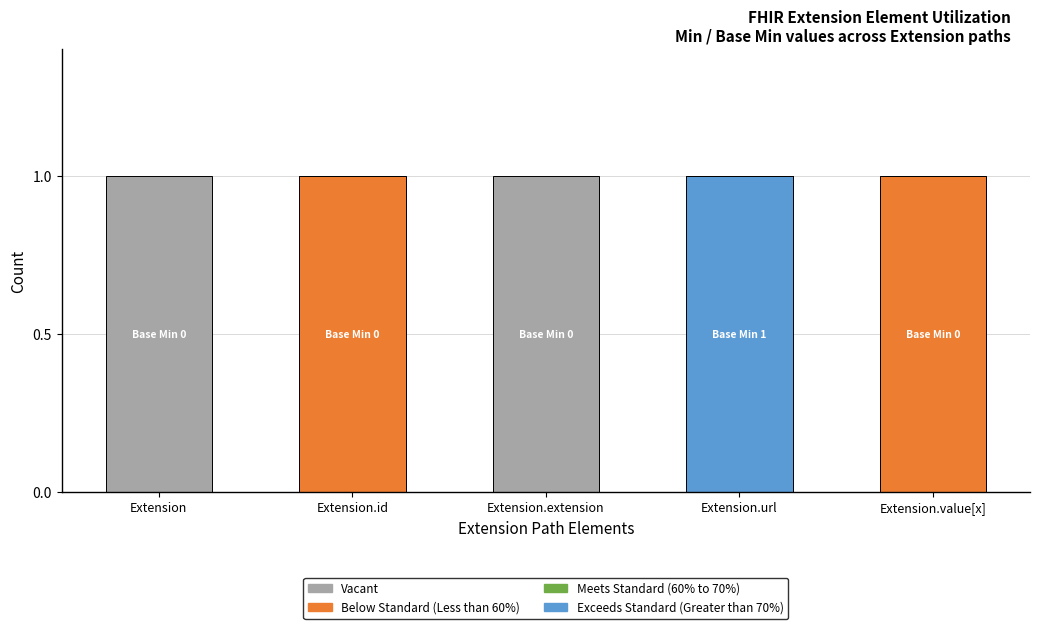

Which category has the highest value in the Exceeds Standard (Greater than 70%) series?

Extension.url